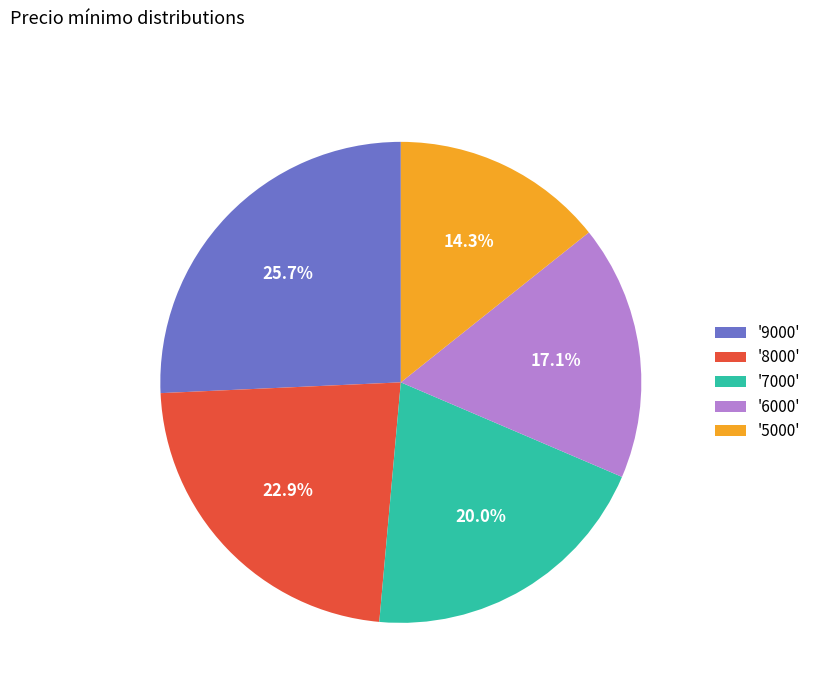

To the nearest percent, what is the average slice percentage?

20%